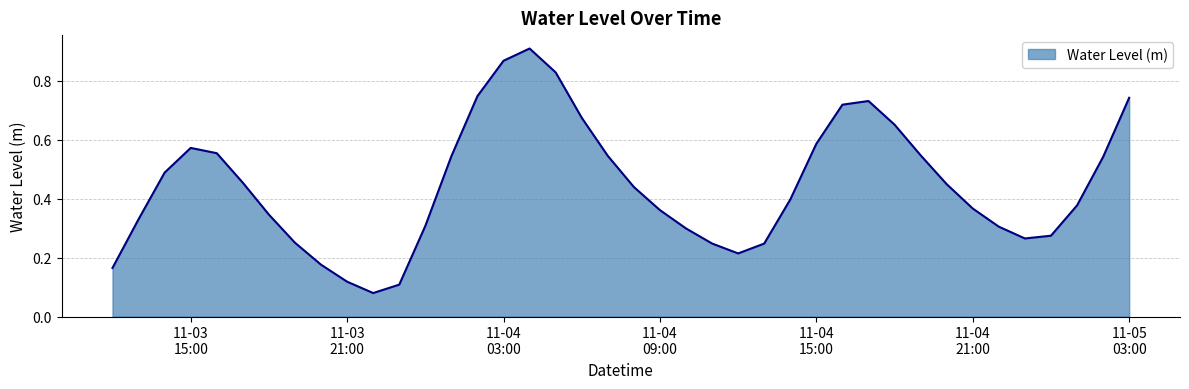

What is the sum of all values?

17.8